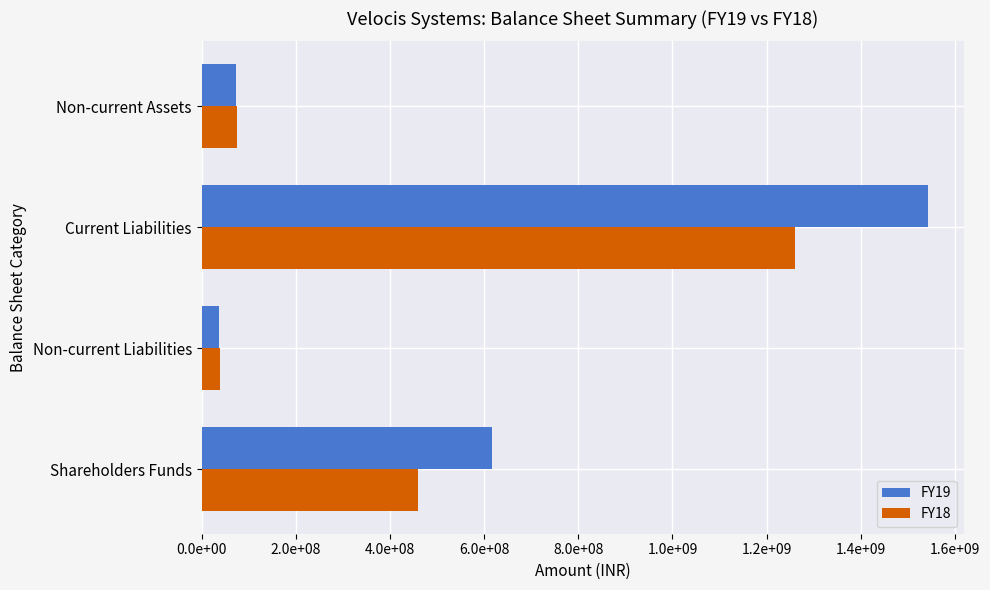

At how many categories does at least one series exceed 1067298972?

1